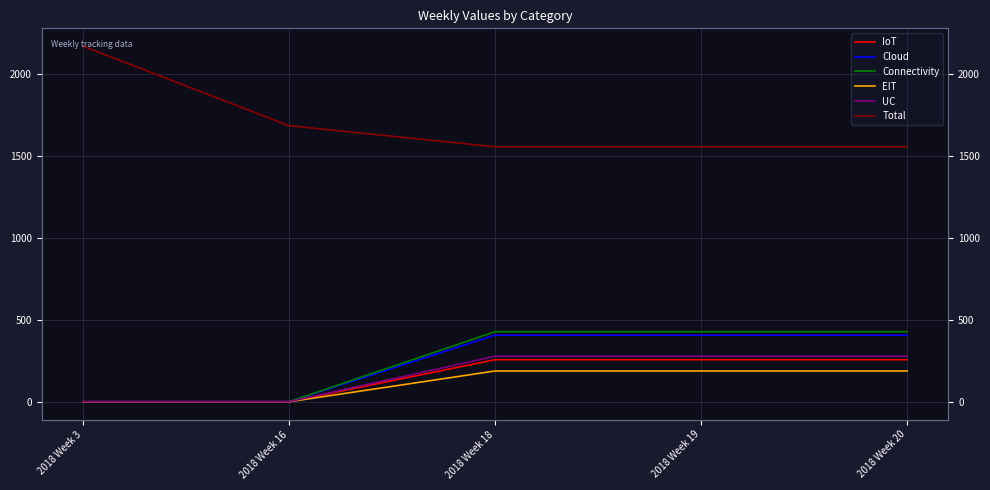

Is it true that EIT equals 0 at 2018 Week 3?

True